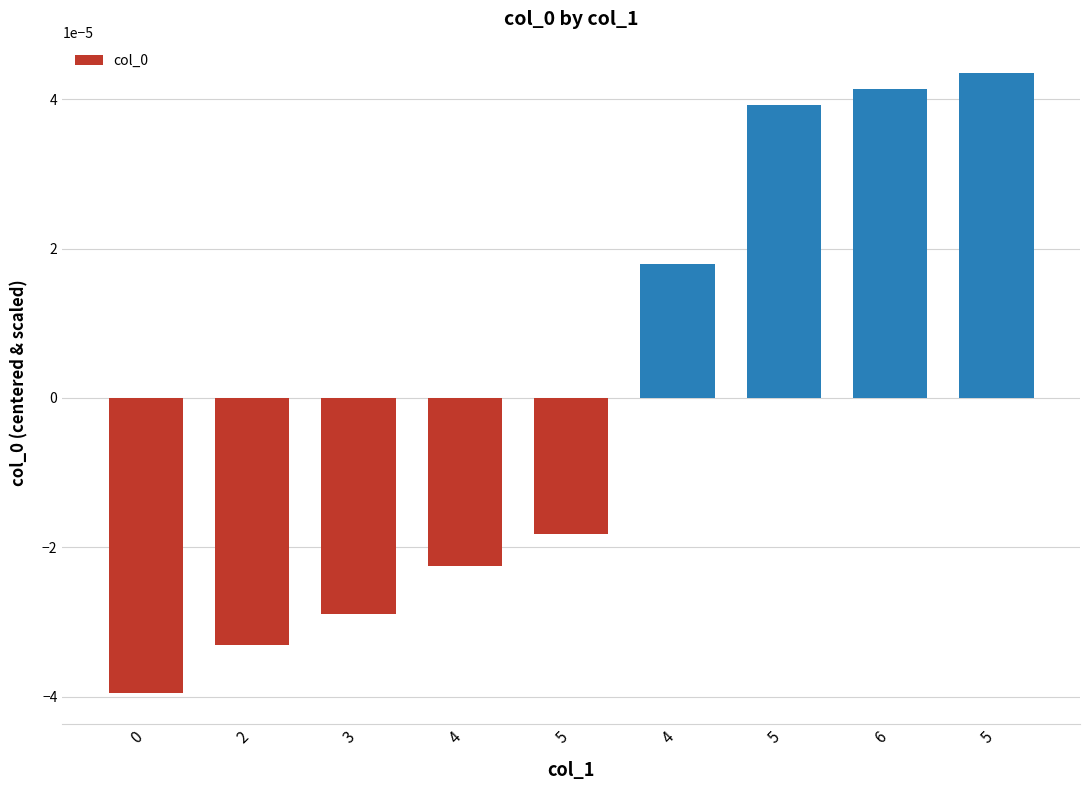

List the labels in order of value, smallest first.

0, 2, 3, 4, 5, 4, 5, 6, 5